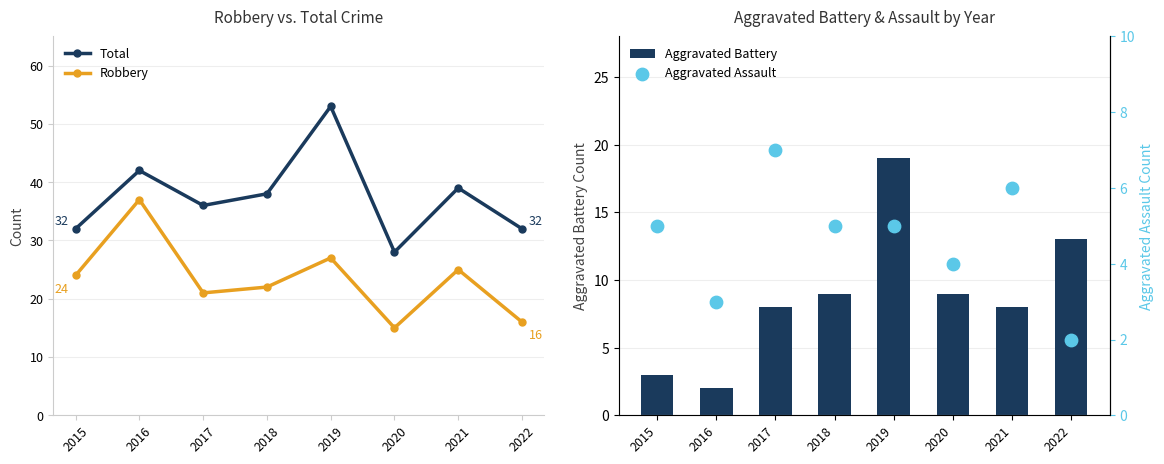

Which series has the largest Y range (max minus min)?

Total